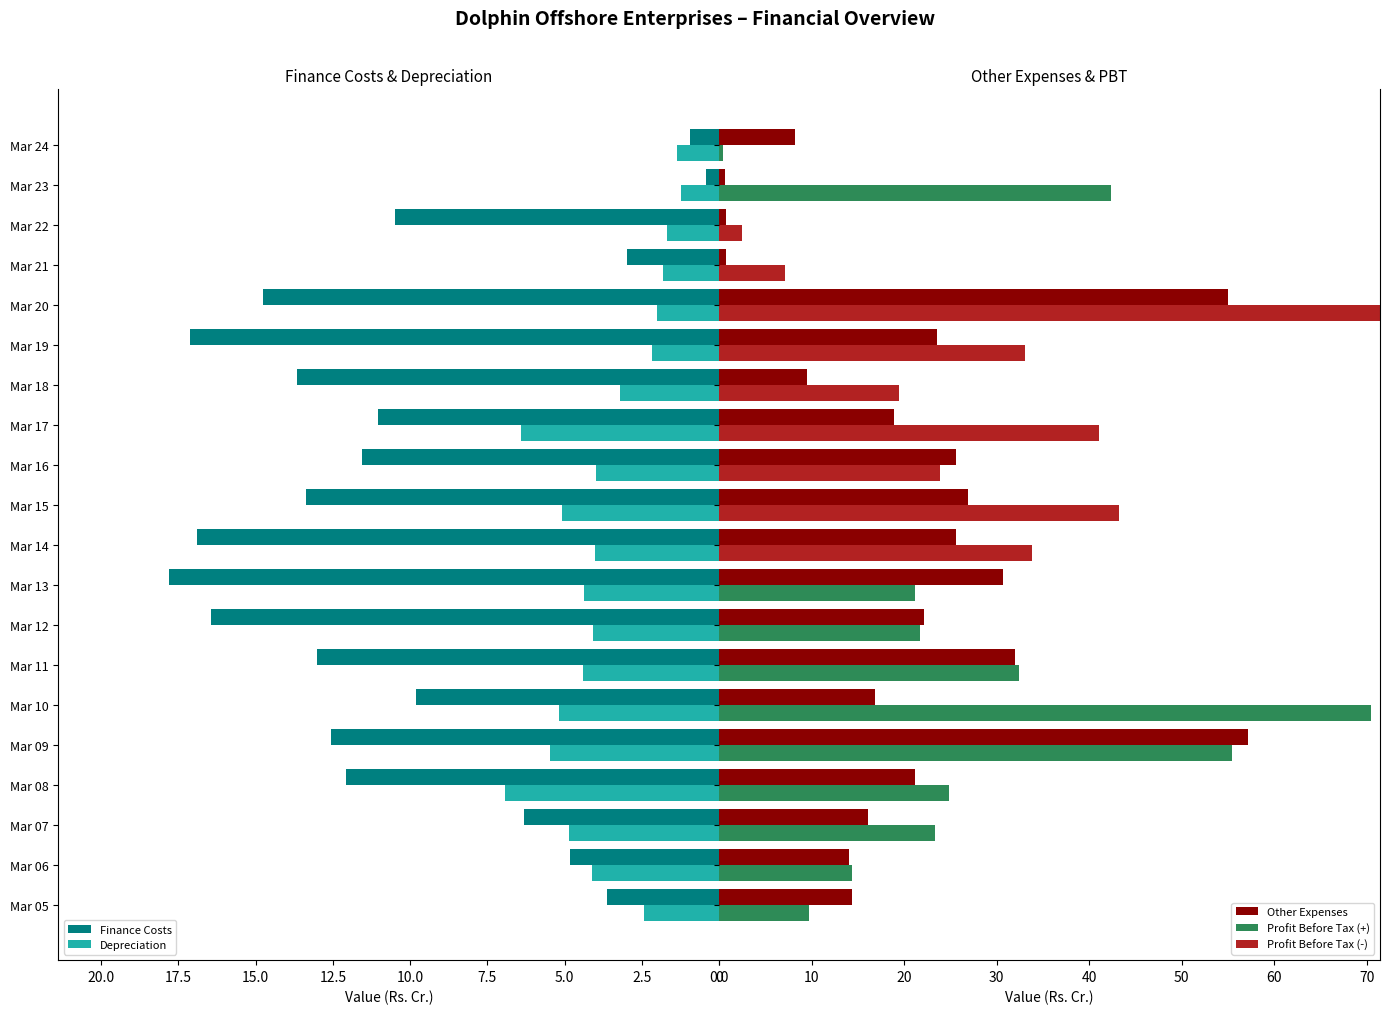

Is the value of Finance Costs at Mar 16 greater than the value of Depreciation at Mar 10?

Yes